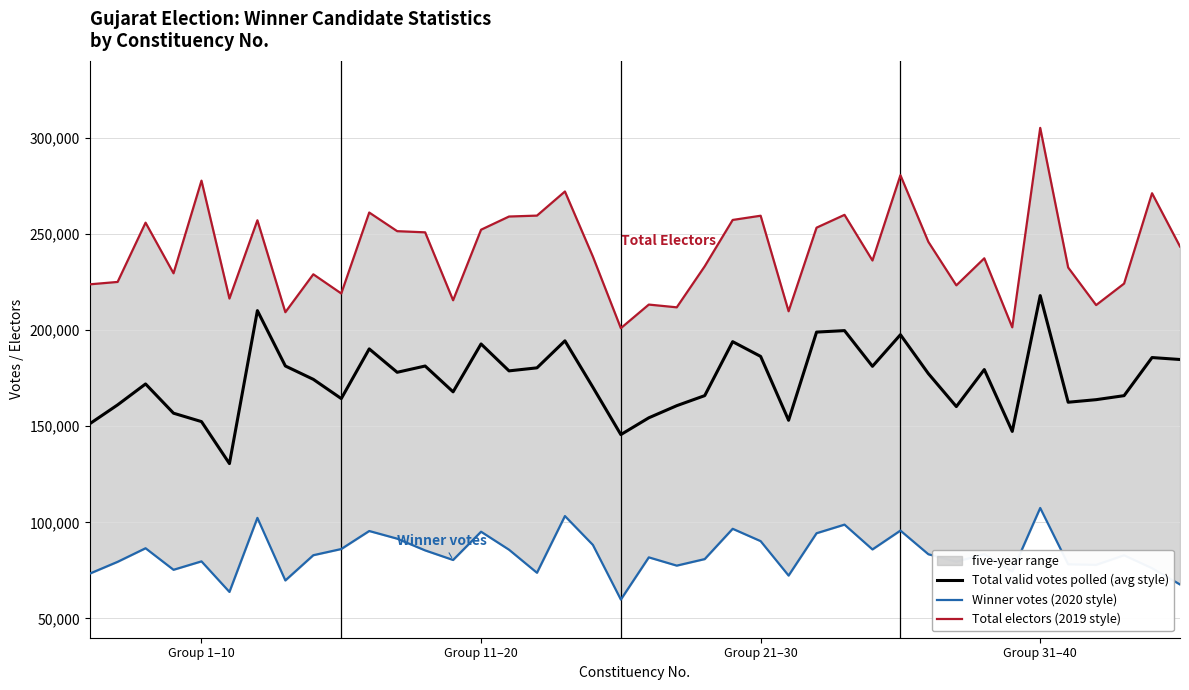

What is the minimum value for Total valid votes polled (avg style)?

130568